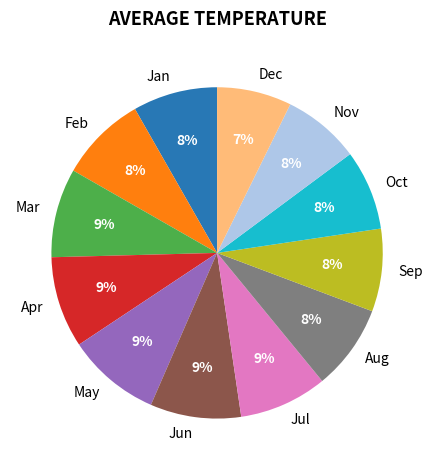

Is there a majority slice in this chart?

No